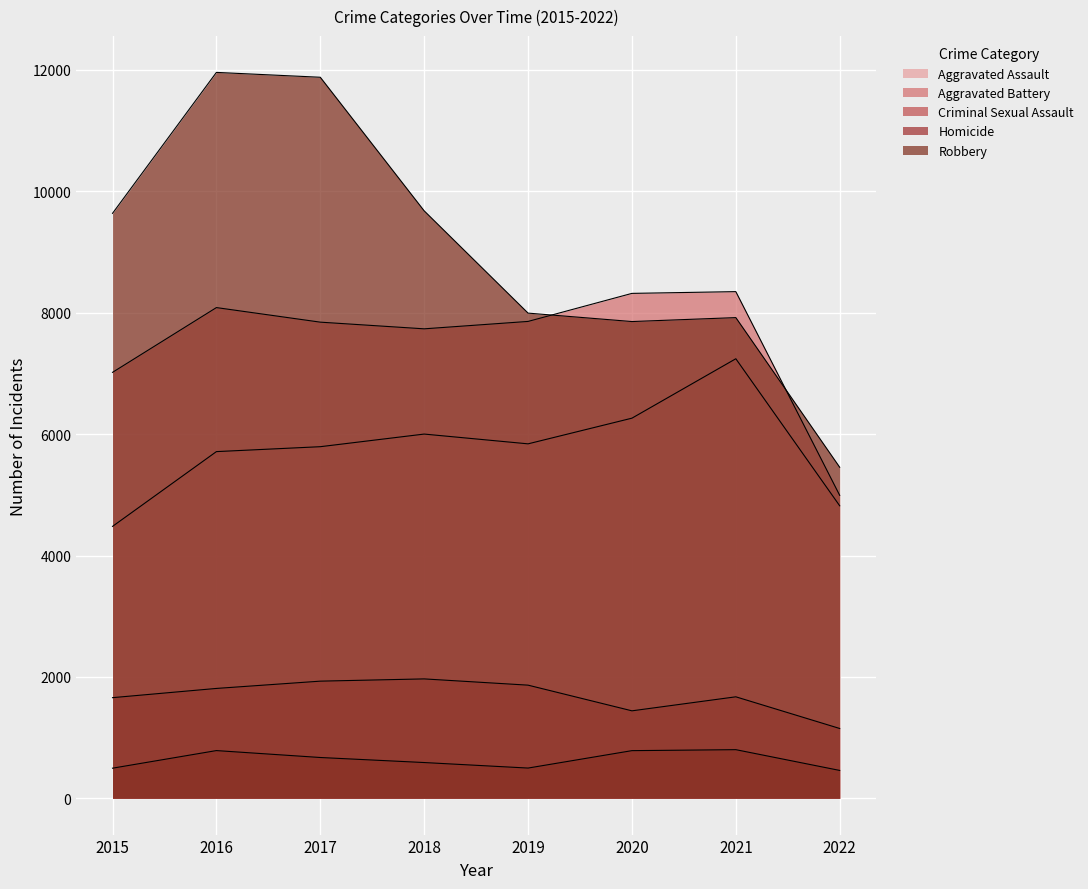

At which label does Aggravated Battery reach its peak?

2021